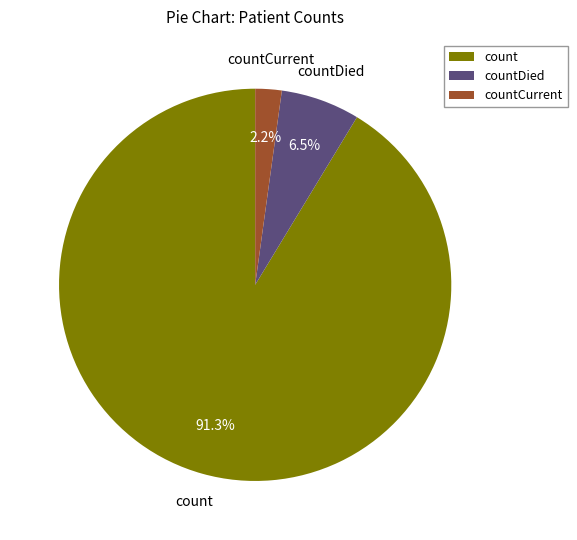

Is there any slice that represents more than half of the pie?

Yes